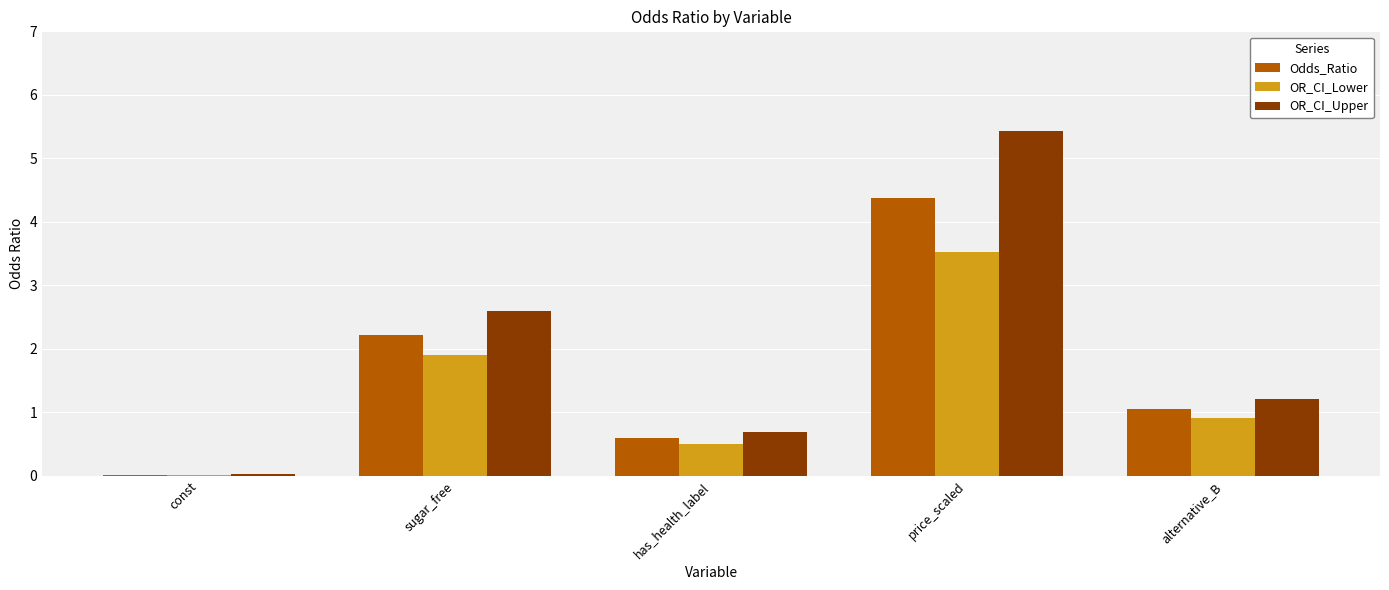

How many groups of bars are there?

5